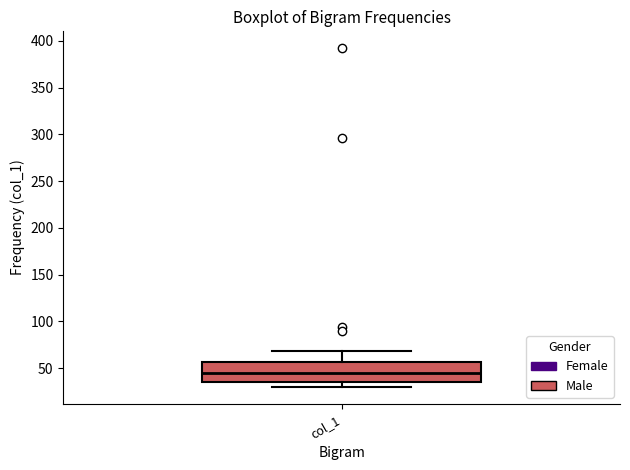

Where does the median line of the box for col_1 sit on the y-axis? The values are not printed on the chart, so give them approximately, as read against the axis.

45